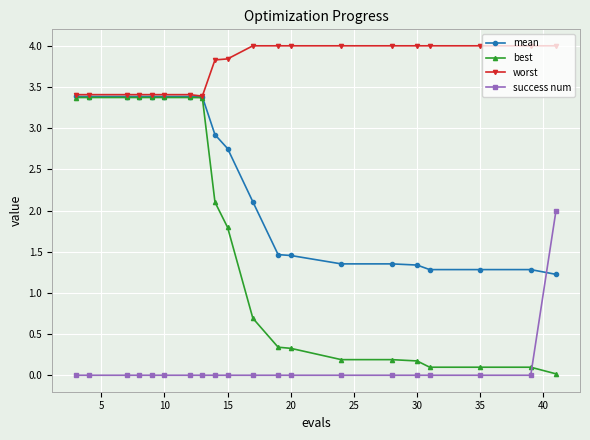

Count the number of data series in this chart.

4